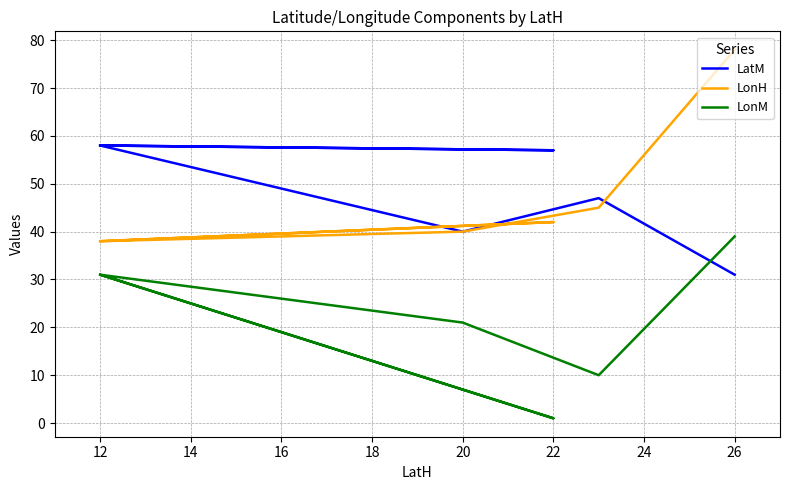

Reading left to right, list all the values displayed in this chart.

LatM: 58	57	58	40	47	31
LonH: 38	42	38	40	45	78
LonM: 31	1	31	21	10	39